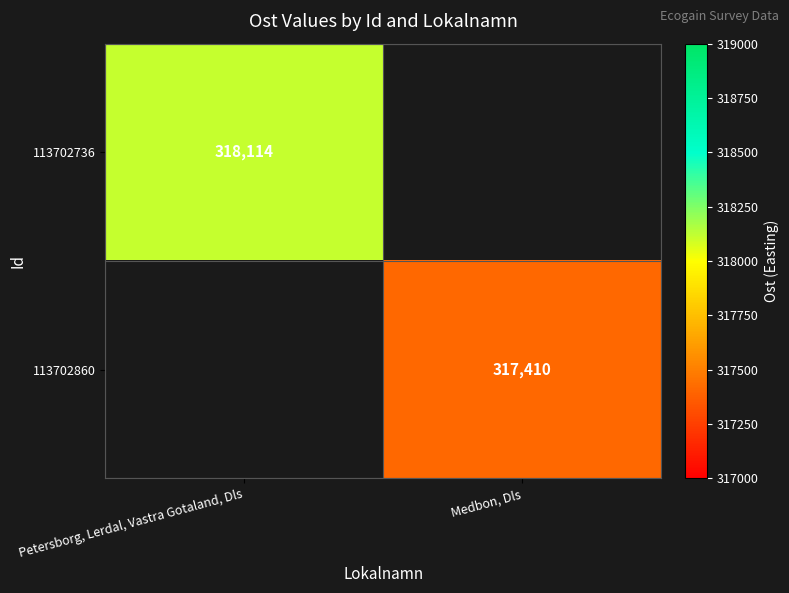

At how many categories does at least one series exceed 317597?

1